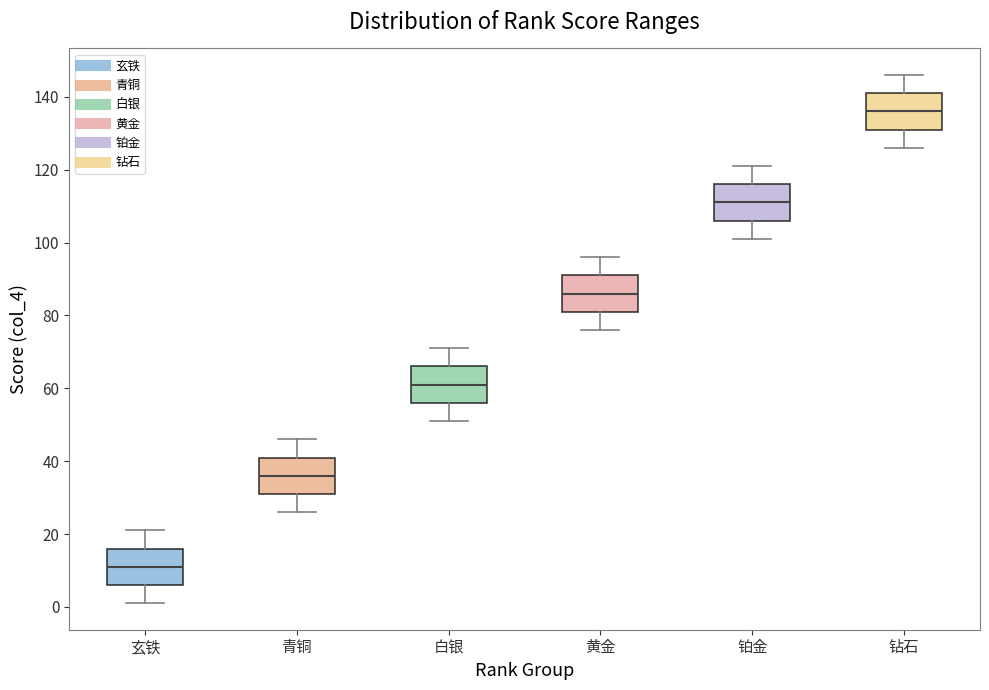

Reading left to right, read every box against the y-axis: the position of its median line, the range the box covers, and the ends of its whiskers. The values are not printed on the chart, so give them approximately, as read against the axis.

玄铁: median 12, box 6 to 16, whiskers 2 to 22
青铜: median 36, box 32 to 42, whiskers 26 to 46
白银: median 62, box 56 to 66, whiskers 52 to 72
黄金: median 86, box 82 to 92, whiskers 76 to 96
铂金: median 112, box 106 to 116, whiskers 102 to 122
钻石: median 136, box 132 to 142, whiskers 126 to 146